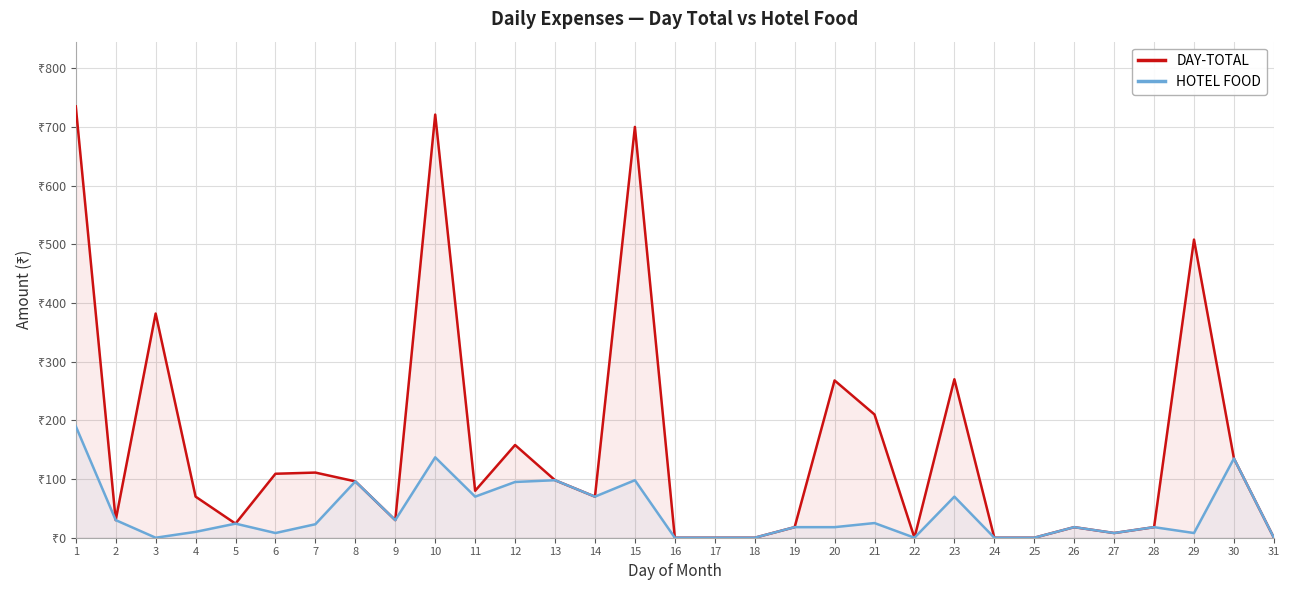

What is the average value of the DAY-TOTAL series?

157